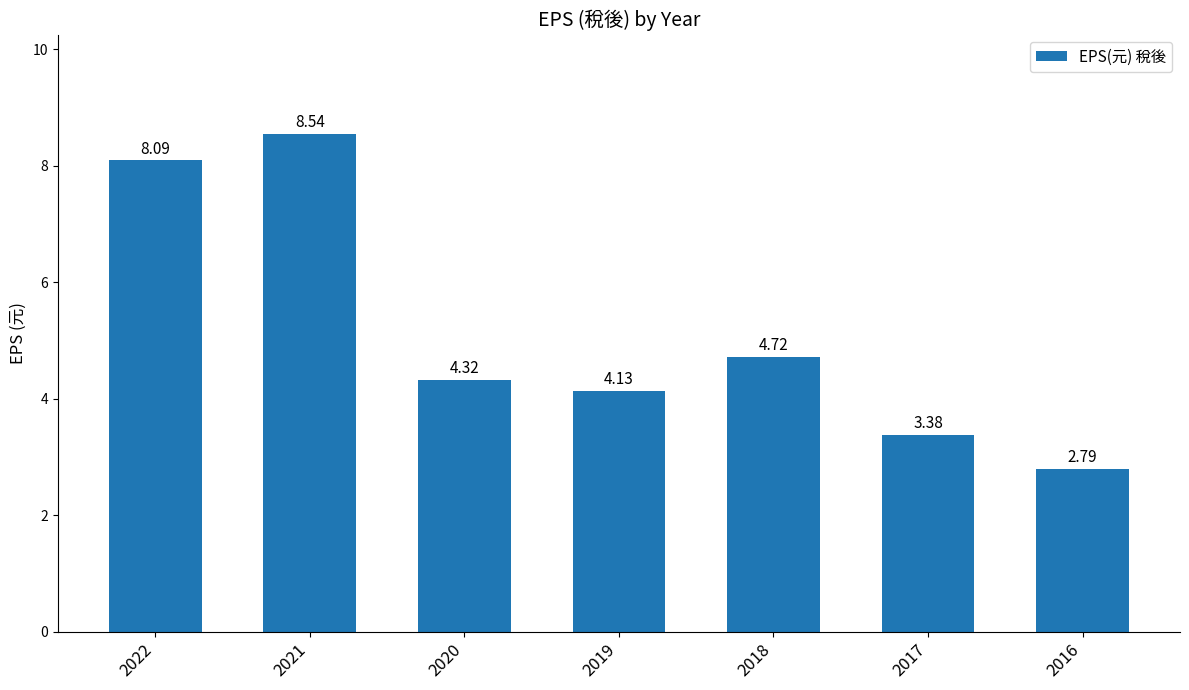

Between 2020 and 2018, which is larger?

2018